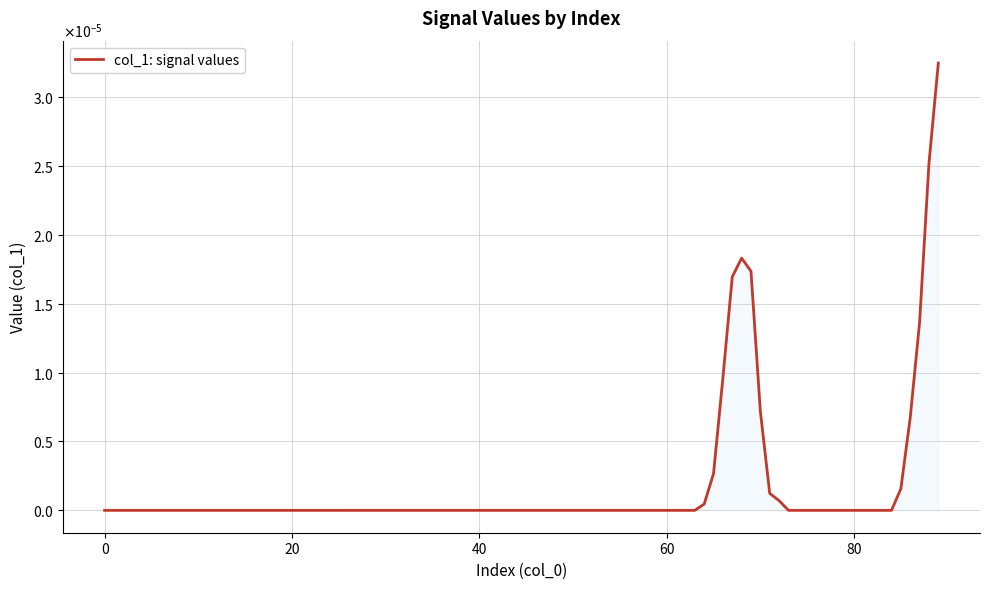

Is this an area chart (filled region under the line)?

Yes